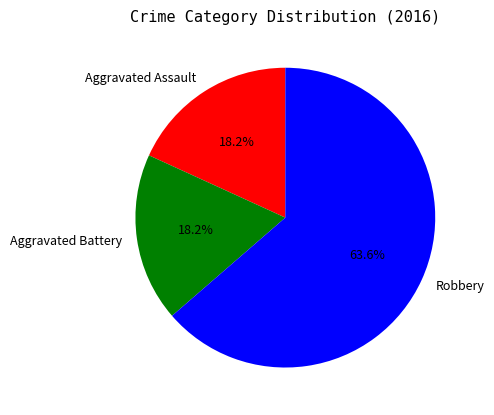

To the nearest percent, what portion does Aggravated Assault represent?

18%